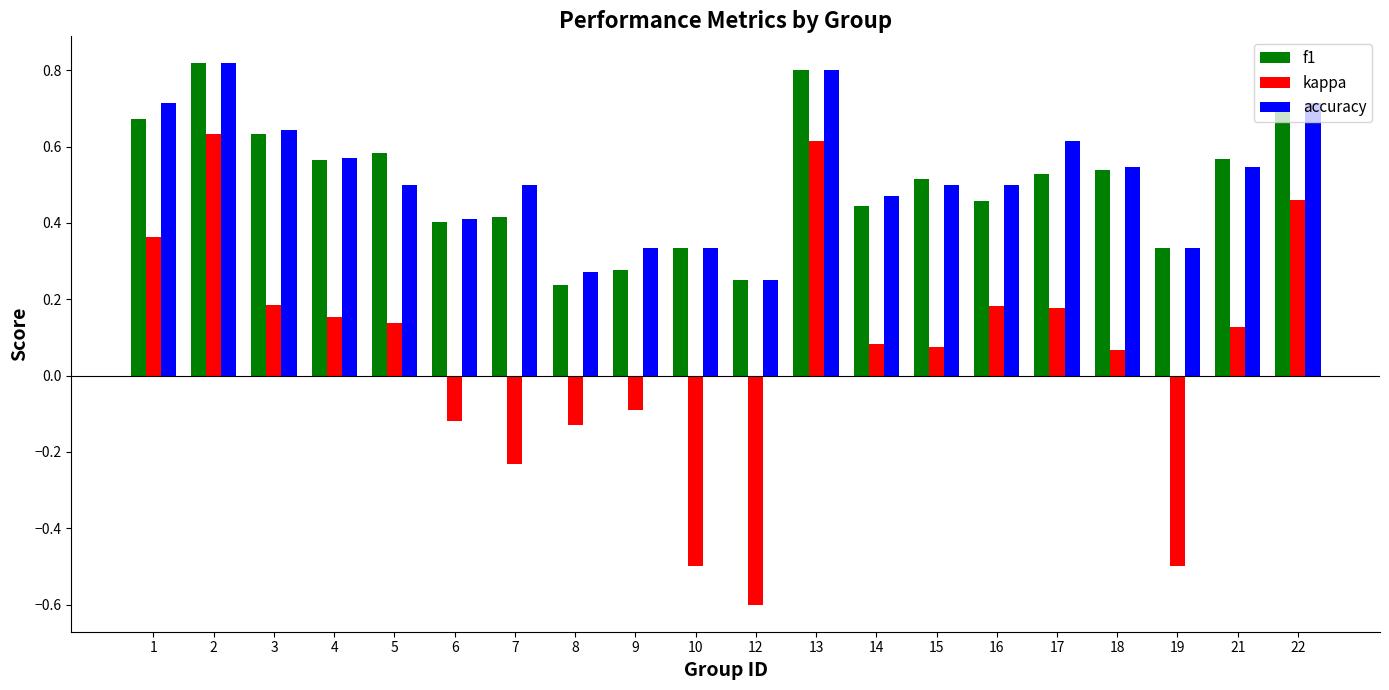

At how many categories does at least one series exceed 0?

20